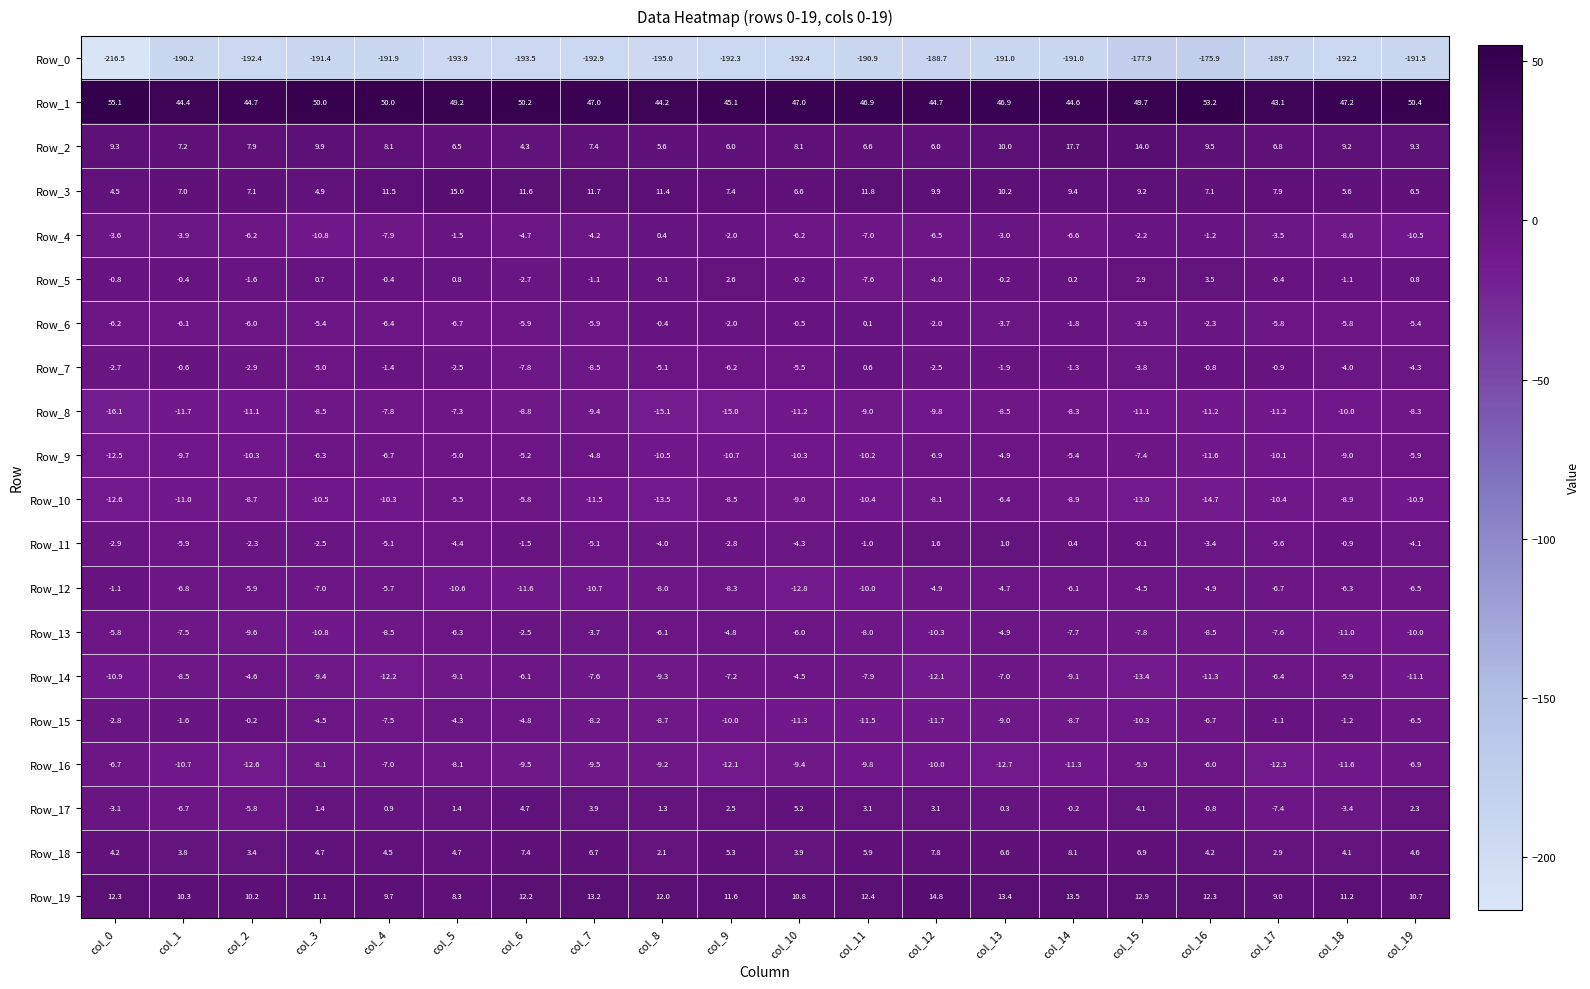

List the series in order of their peak value, highest first.

Row_1, Row_2, Row_3, Row_19, Row_18, Row_17, Row_5, Row_11, Row_7, Row_4, Row_6, Row_15, Row_12, Row_13, Row_14, Row_9, Row_10, Row_16, Row_8, Row_0